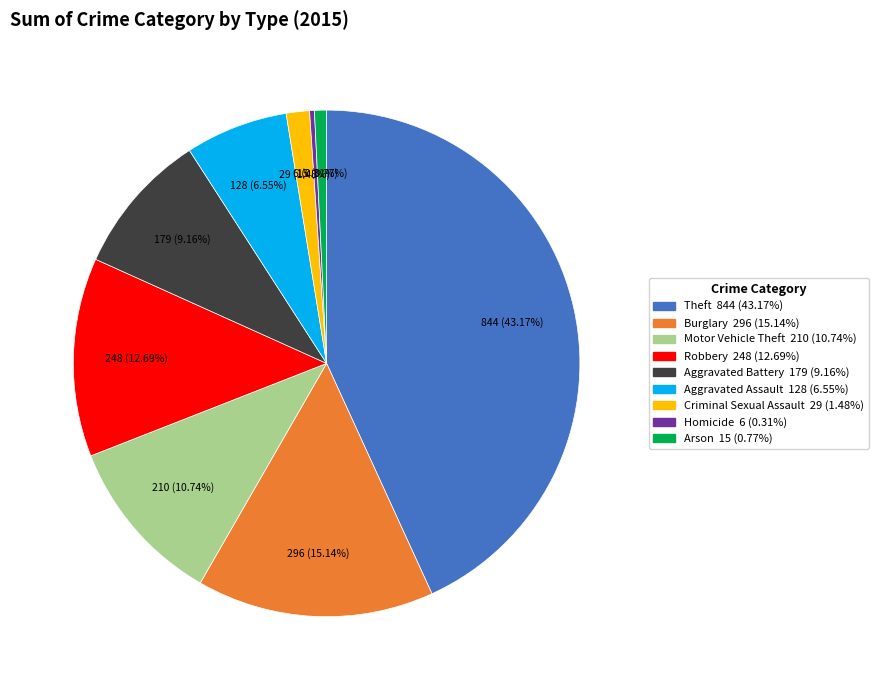

To the nearest percent, what portion does Robbery represent?

13%